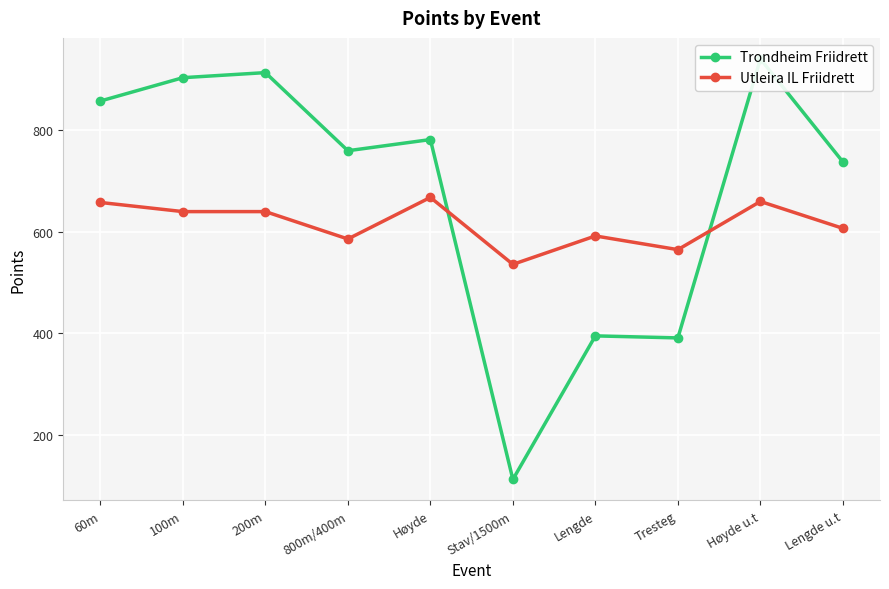

Reading left to right, what are all the values shown in this chart?

Trondheim Friidrett: 858	904	914	760	782	112	395	391	941	738
Utleira IL Friidrett: 658	640	640	586	668	536	592	565	660	607